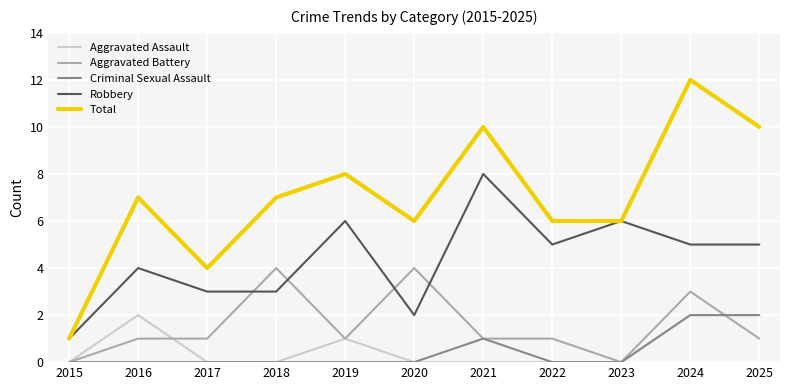

What is the total value across all series at 2017?

8